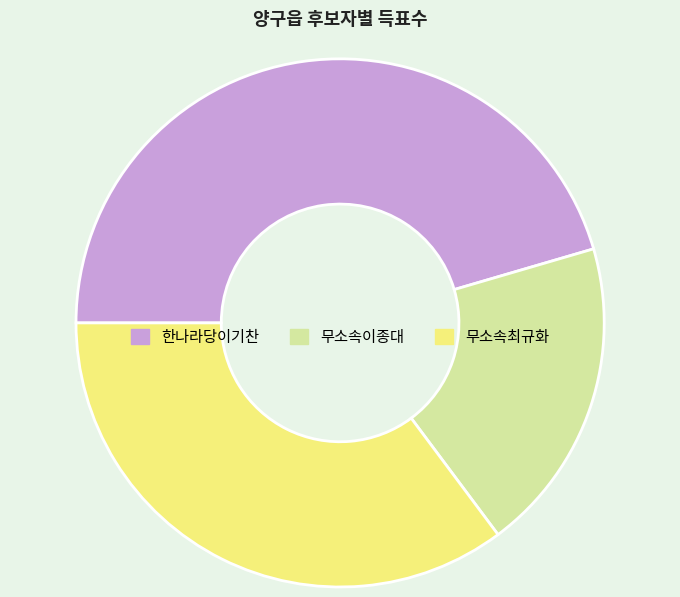

The 무소속최규화 slice represents 28% of the pie. True or false?

False